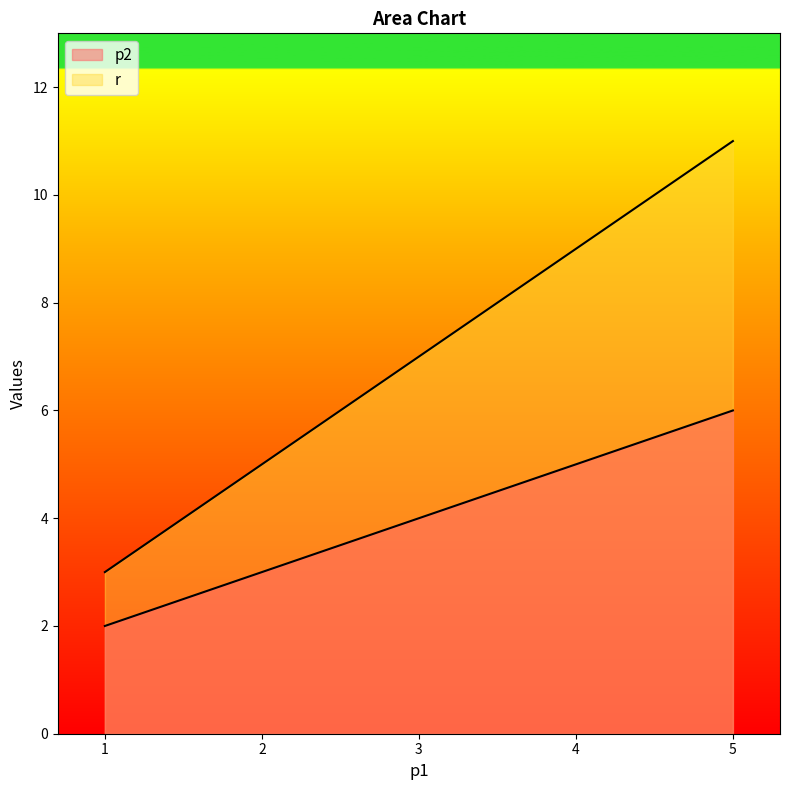

Which has a higher value, 1 or 5?

5